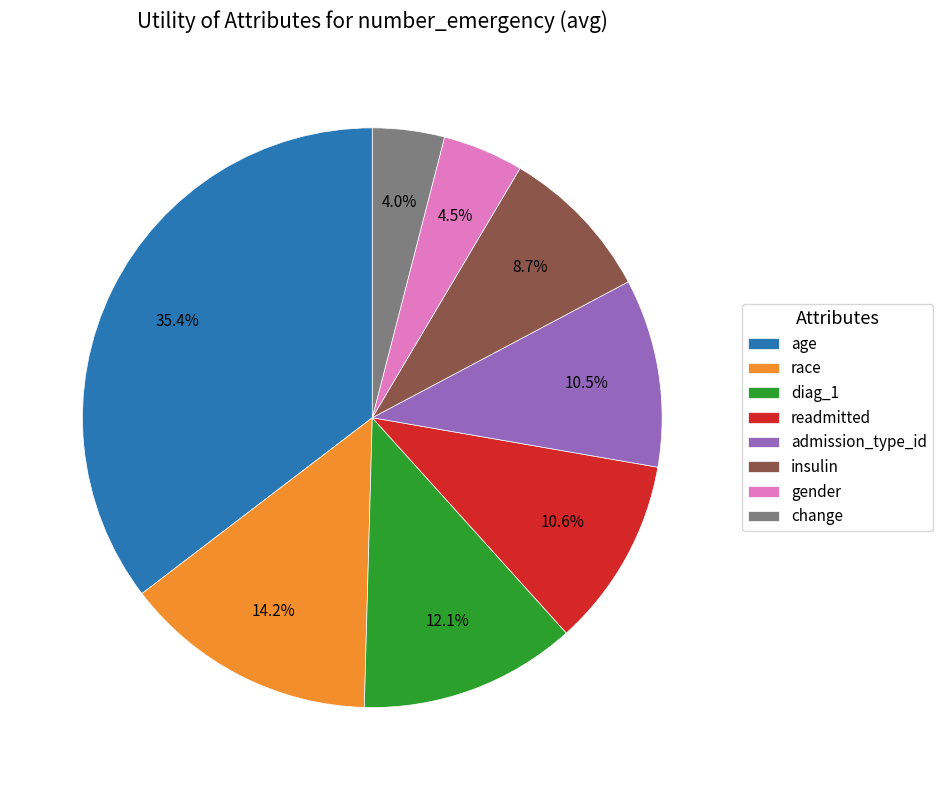

To the nearest percent, what is the difference between the largest and smallest slice percentages?

31%